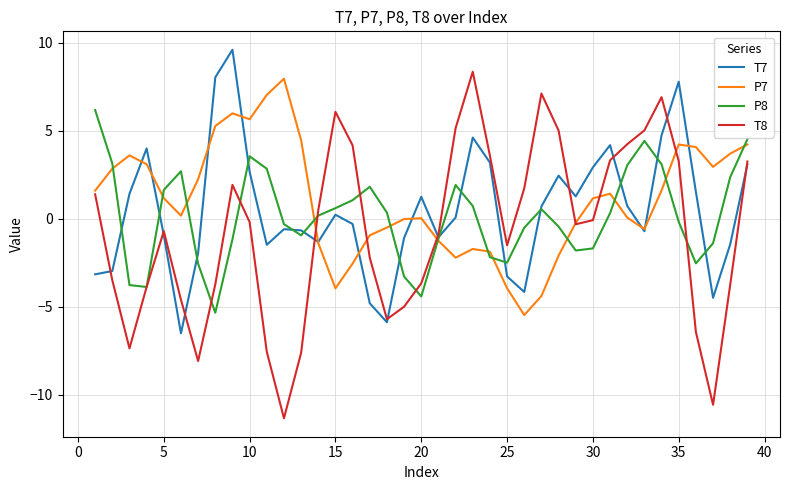

How many categories are shown in the chart?

39